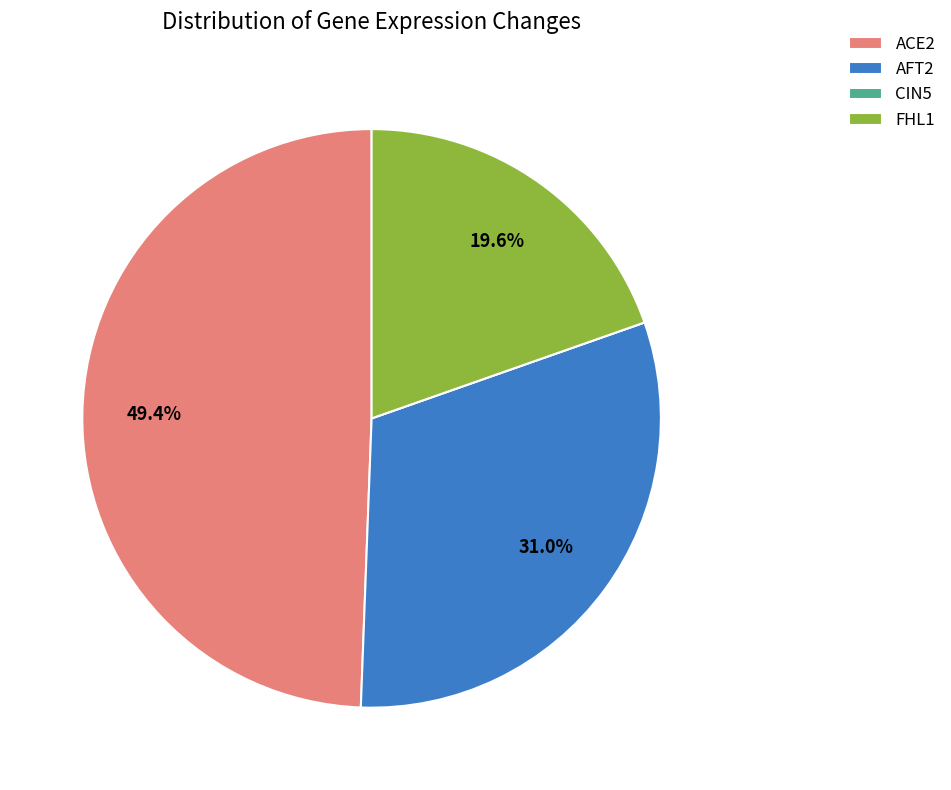

What percentage is NOT represented by AFT2?

69.0%